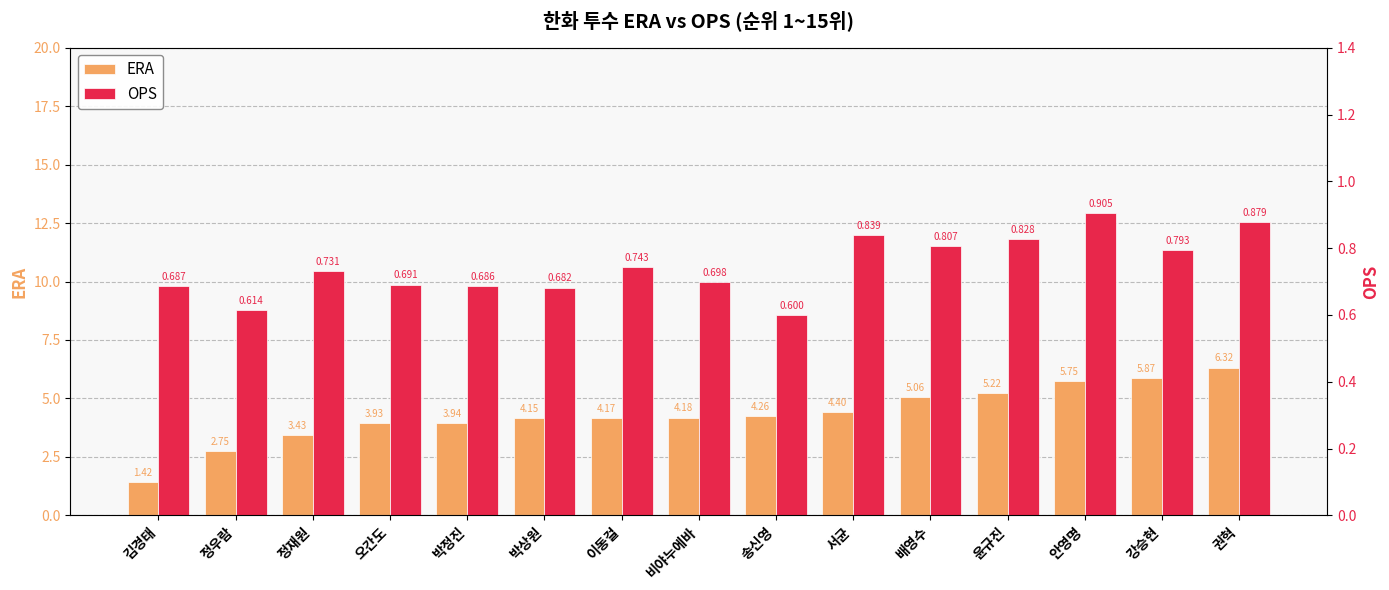

Which category has the highest value across all series?

권혁